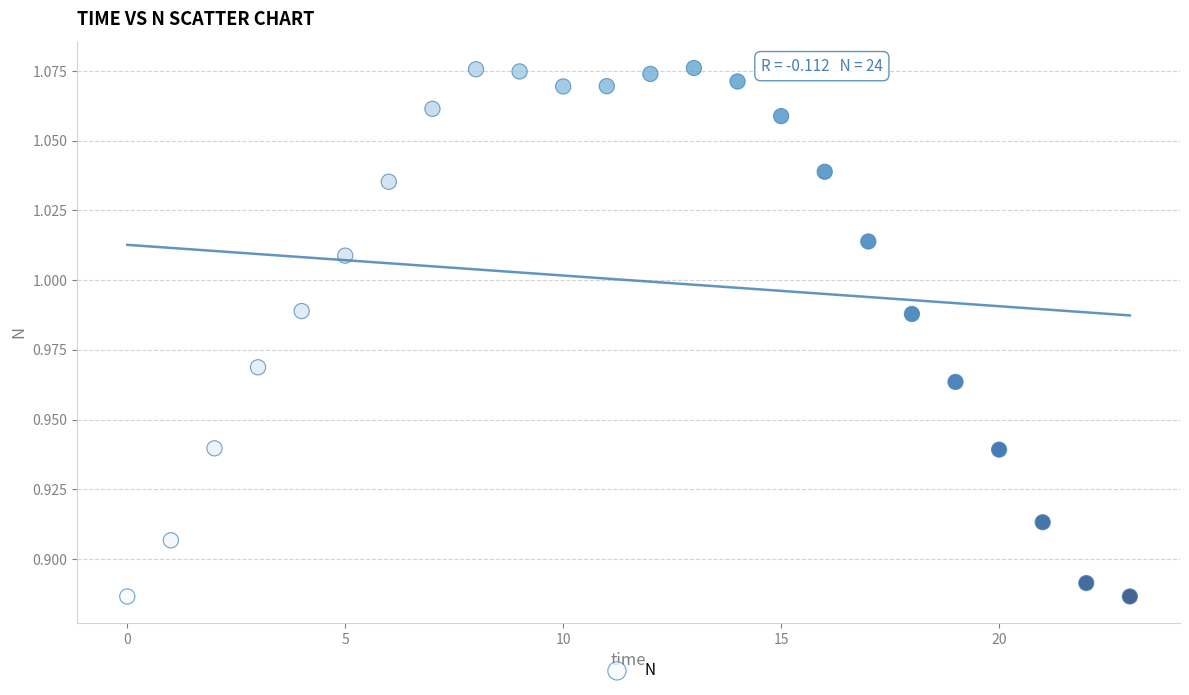

How many points are shown in the scatter plot?

24